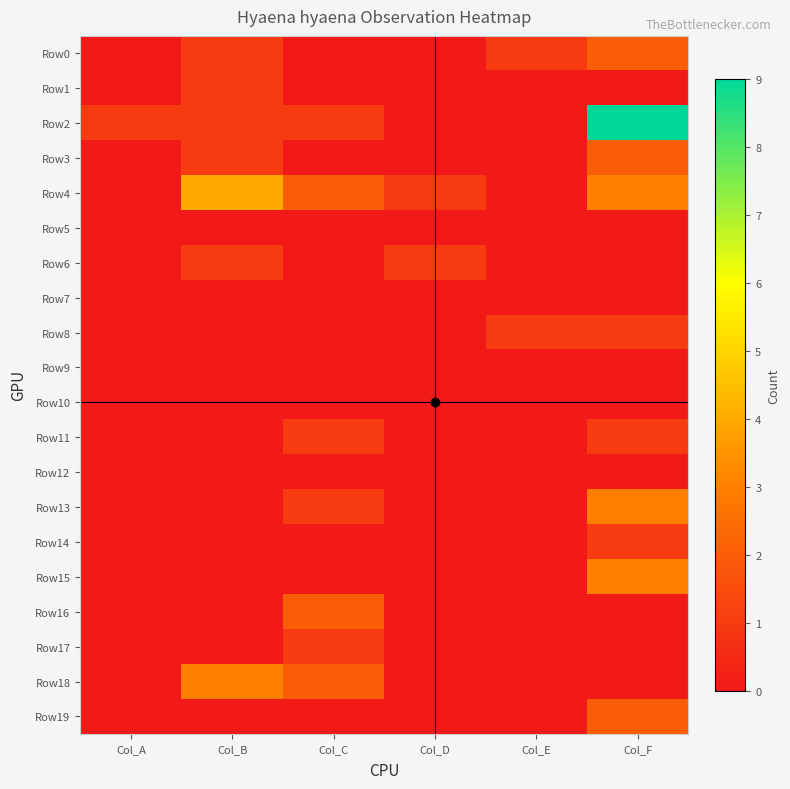

What is the greatest value displayed?

9